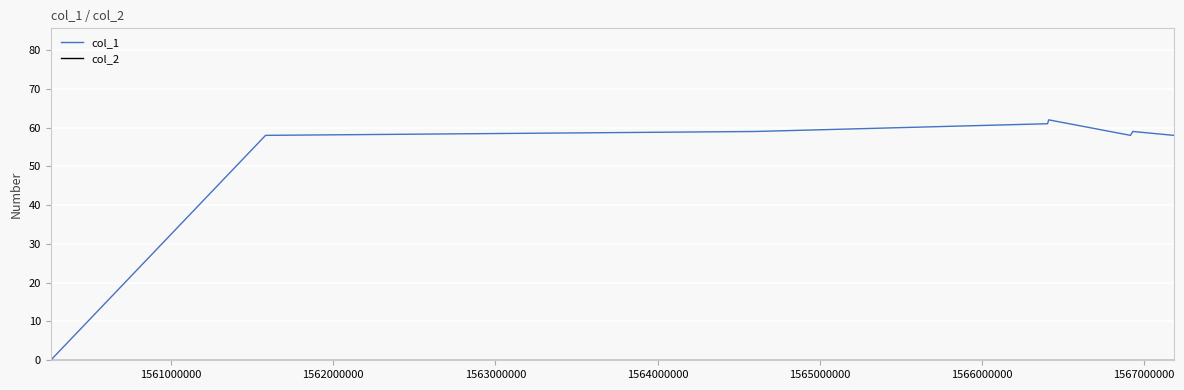

What is the maximum value for col_1?

62